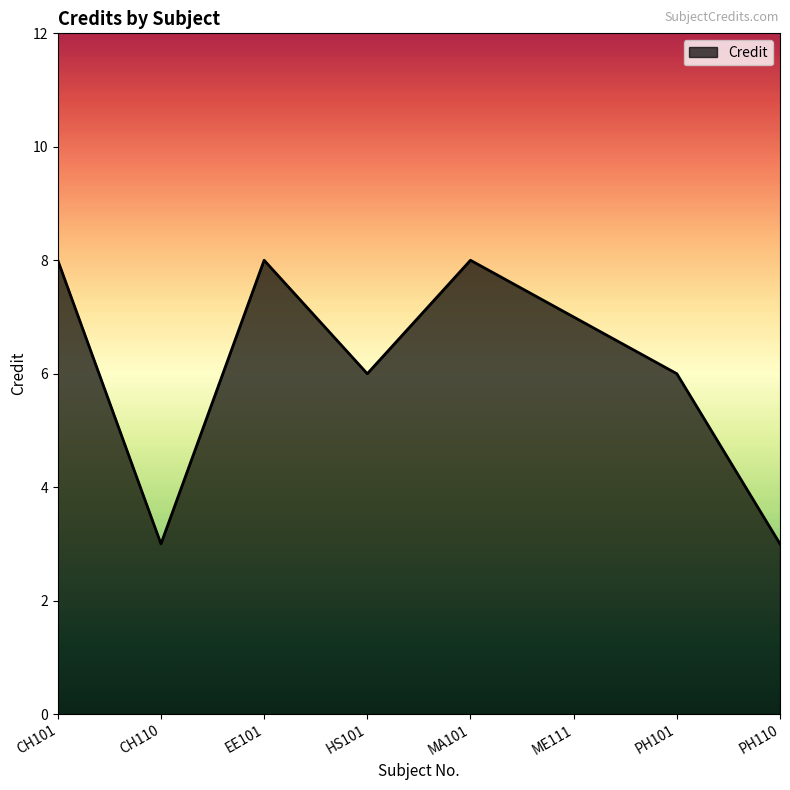

What is the difference between the values at ME111 and MA101?

1